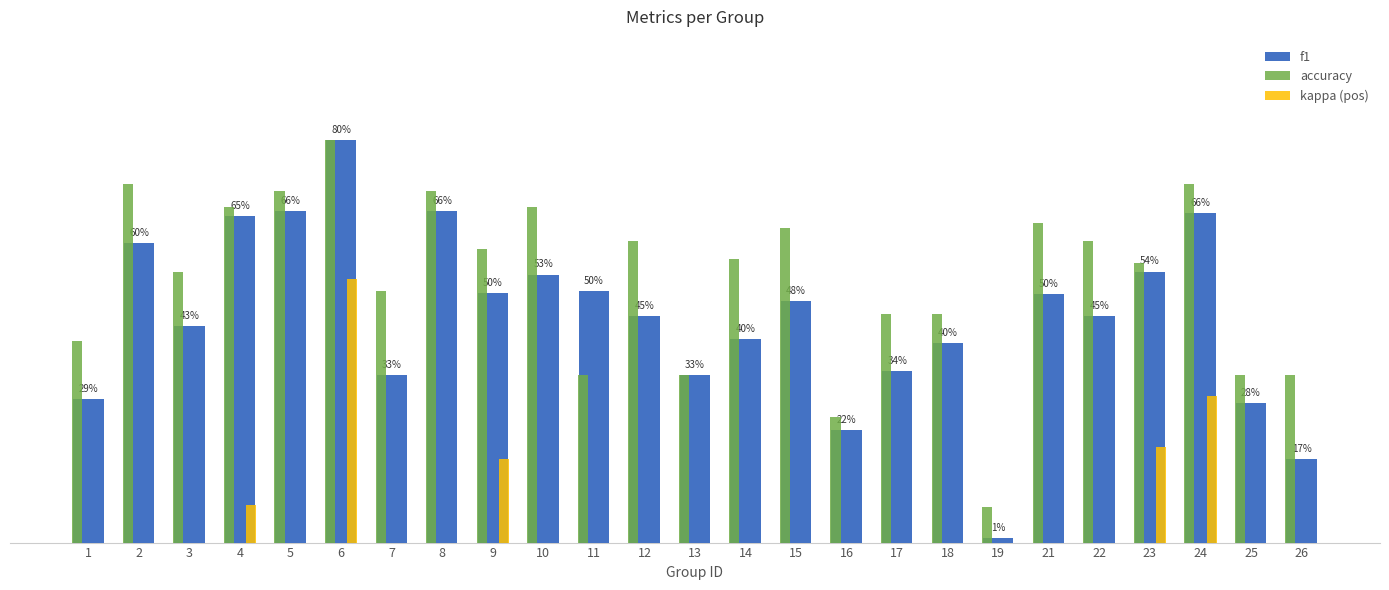

Rank the series at 16 from highest to lowest value.

accuracy, f1, kappa (pos)